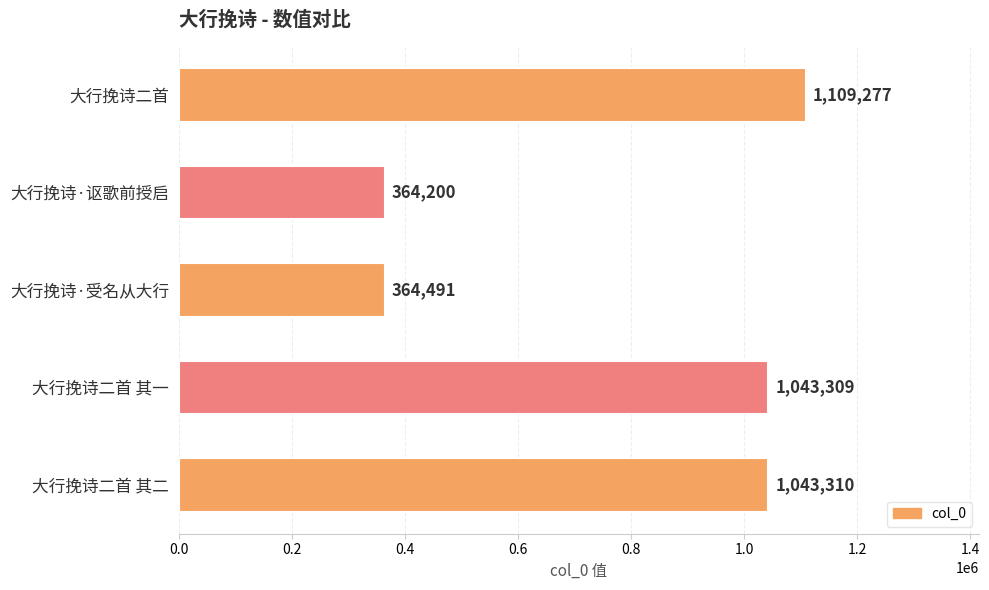

Which has a higher value, 大行挽诗二首 其二 or 大行挽诗·受名从大行?

大行挽诗二首 其二